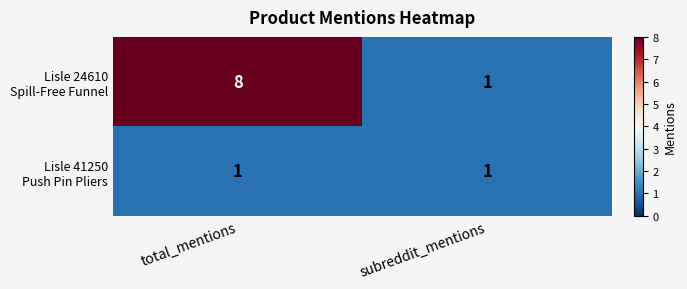

At which category is the sum across all series the highest?

total_mentions